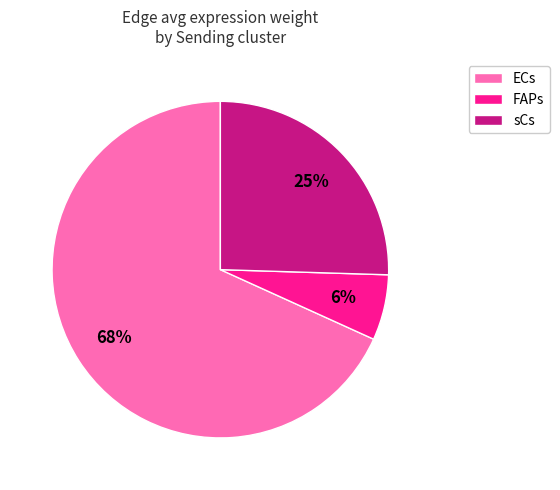

How many slices are in this pie chart?

3